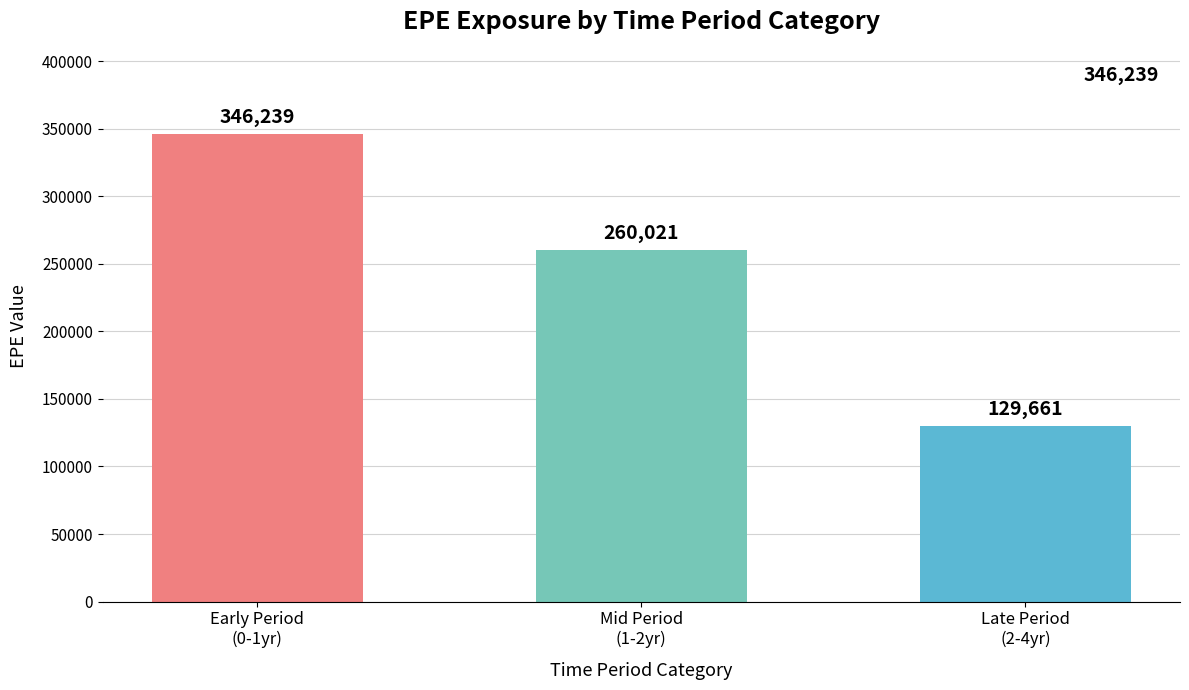

Read the value at Mid Period
(1-2yr), to the nearest 100.

260000